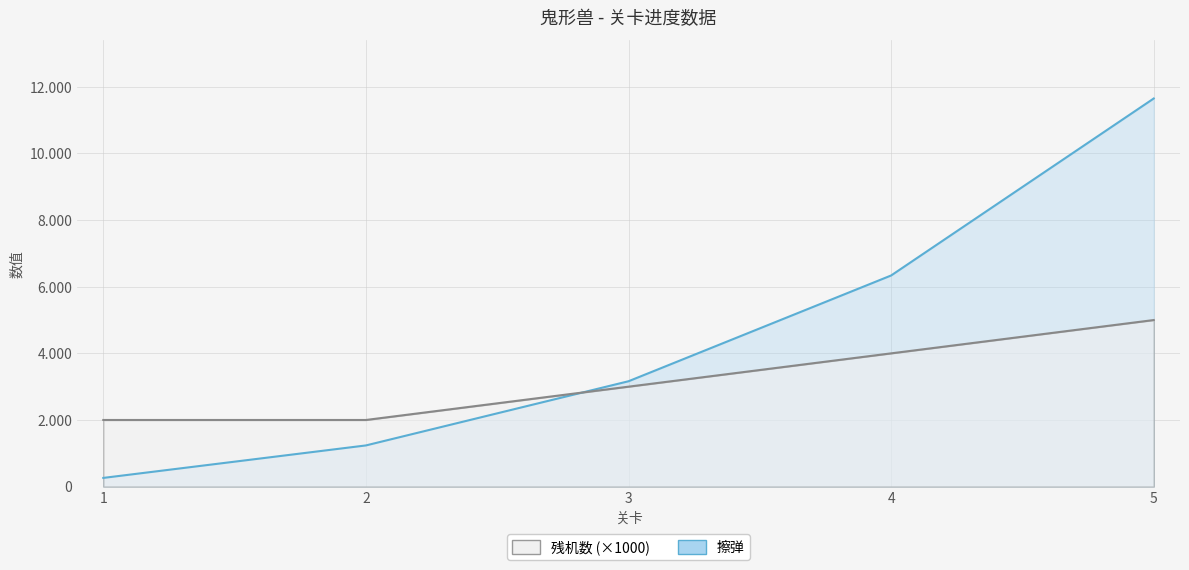

Where is 残机数 nearest to the value 3500?

3